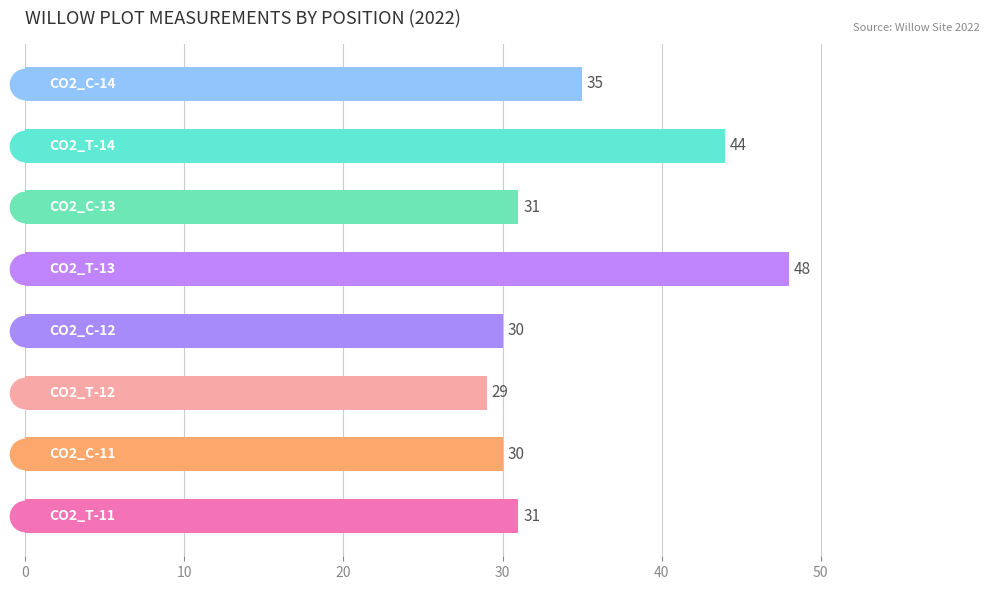

What is the difference between the second highest and minimum values?

15